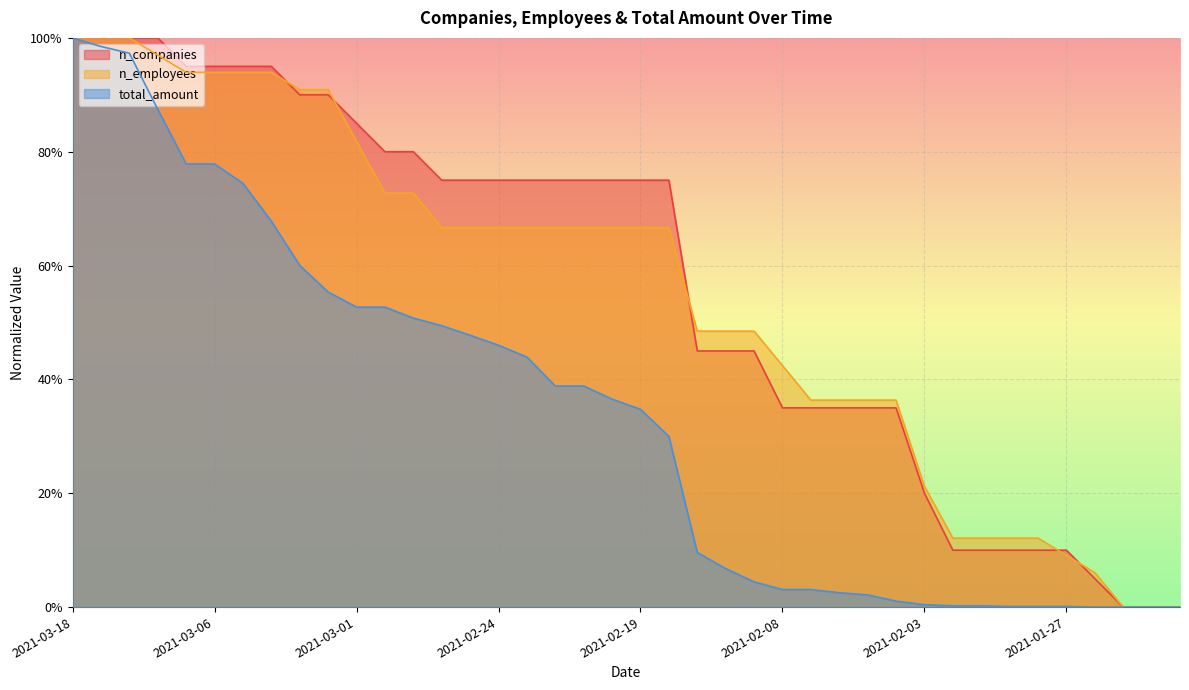

At how many categories does at least one series exceed 0?

37